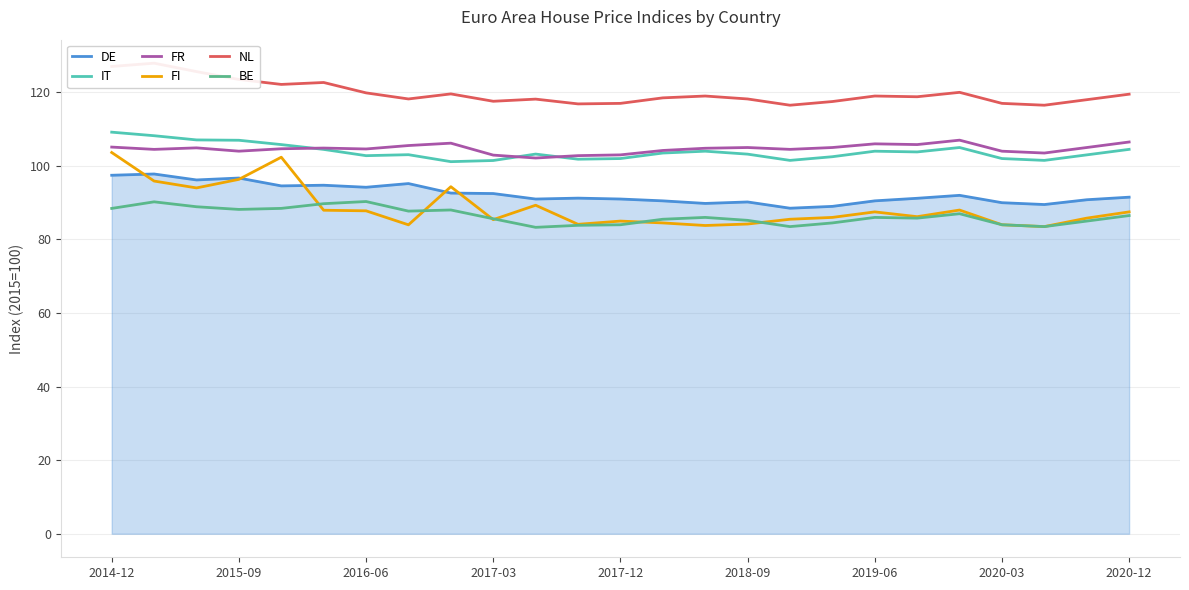

In IT, how many points are higher than both neighbors (excluding endpoints)?

5